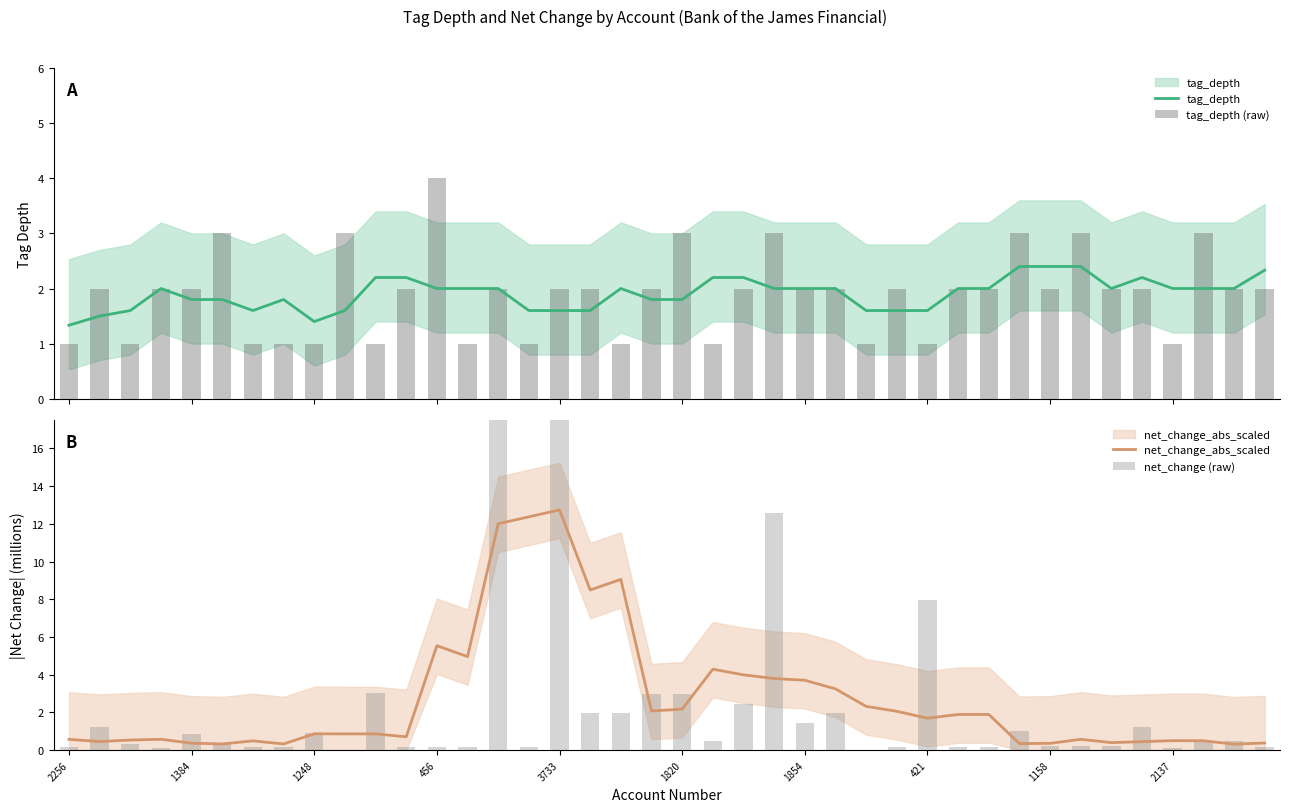

What is the value of the net_change (raw) bar at the 16th from the left?

0.1